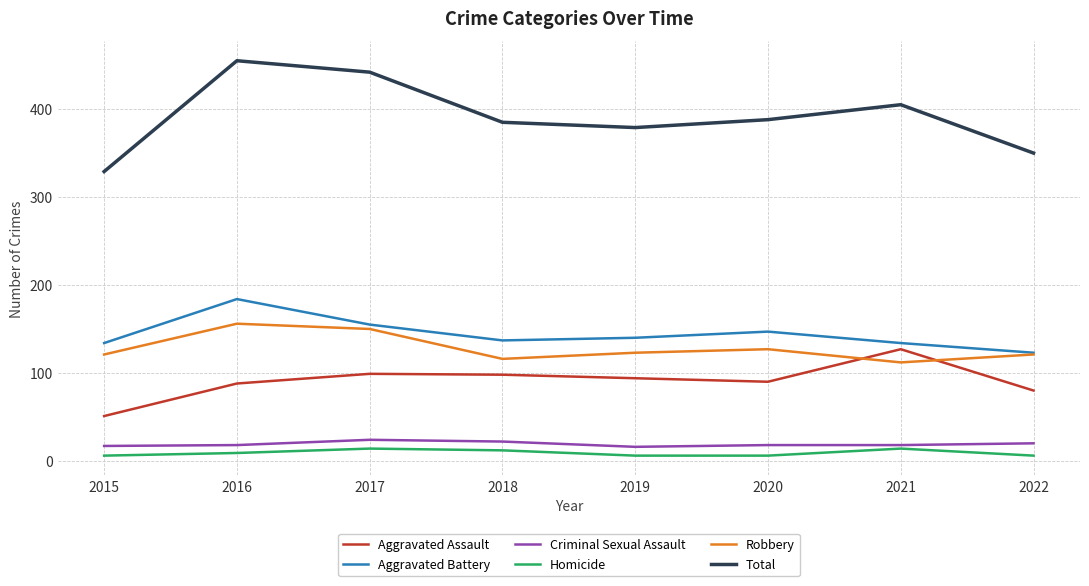

True or false: Homicide and Total intersect in this chart.

False